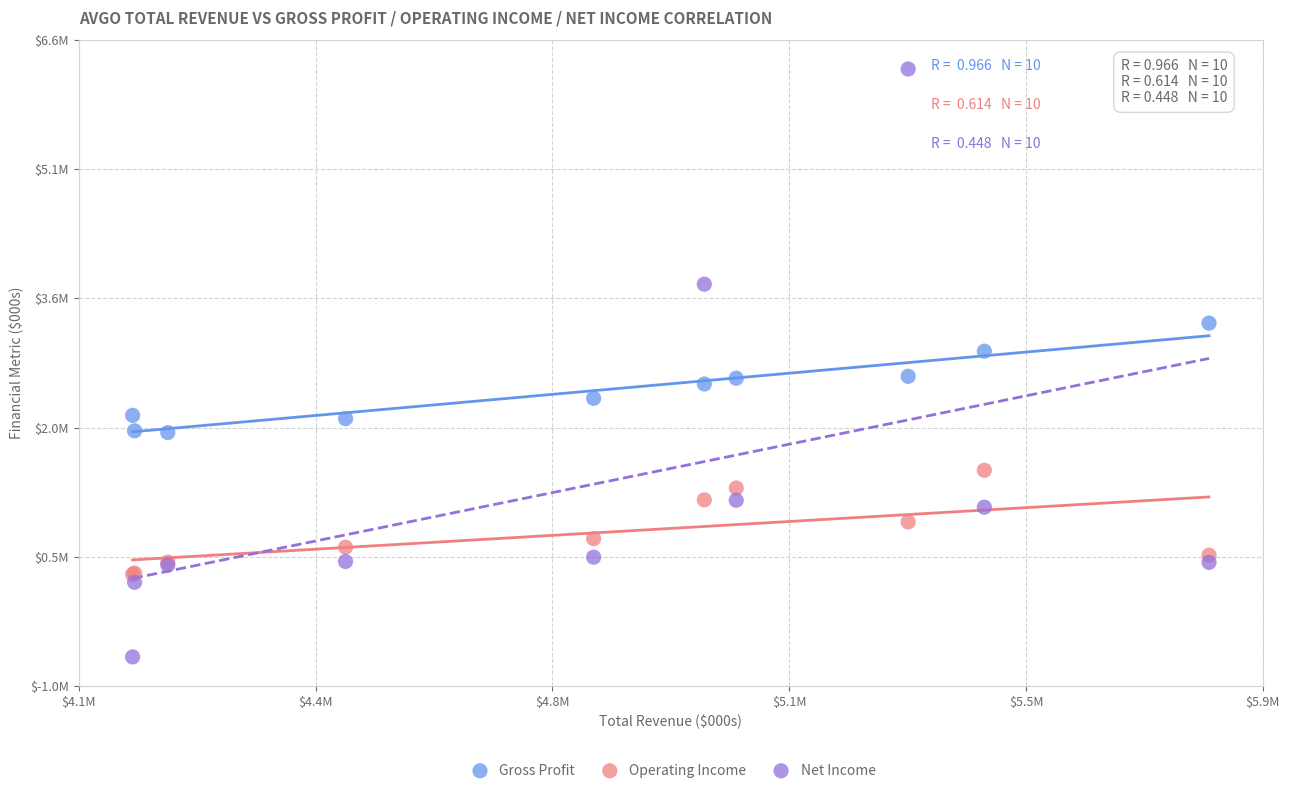

Which series has the largest Y range (max minus min)?

Net Income